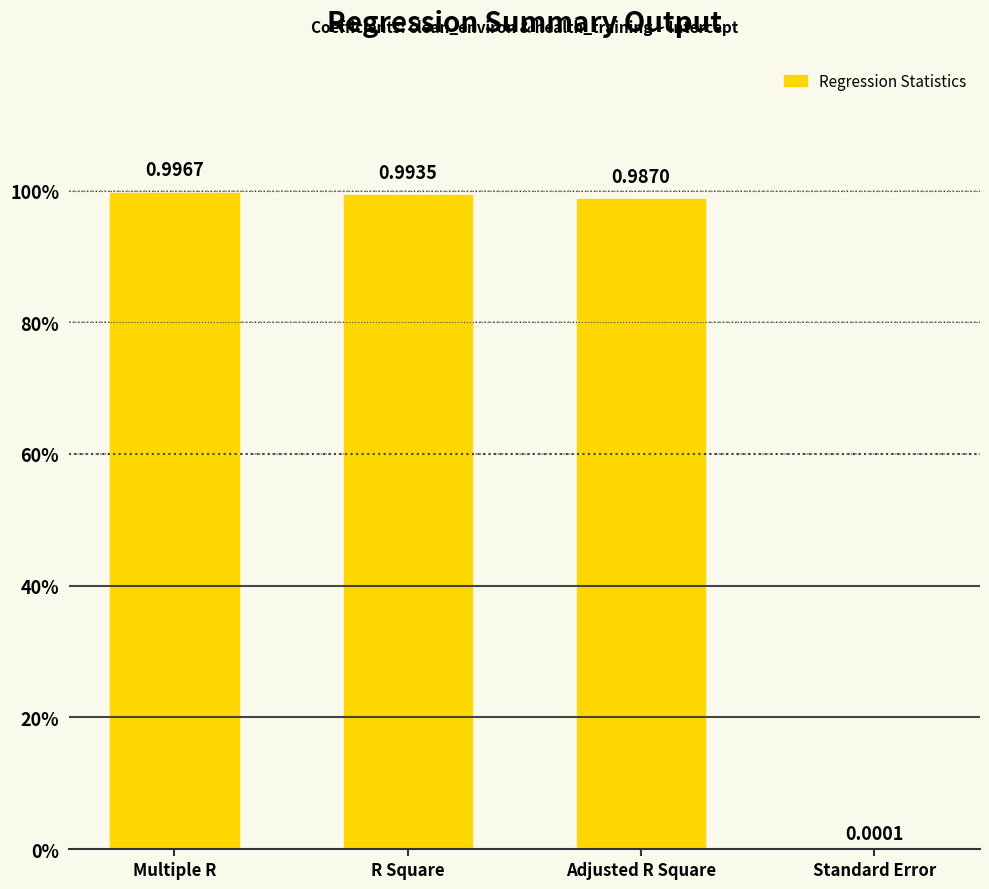

What is the sum of all values?

3.0